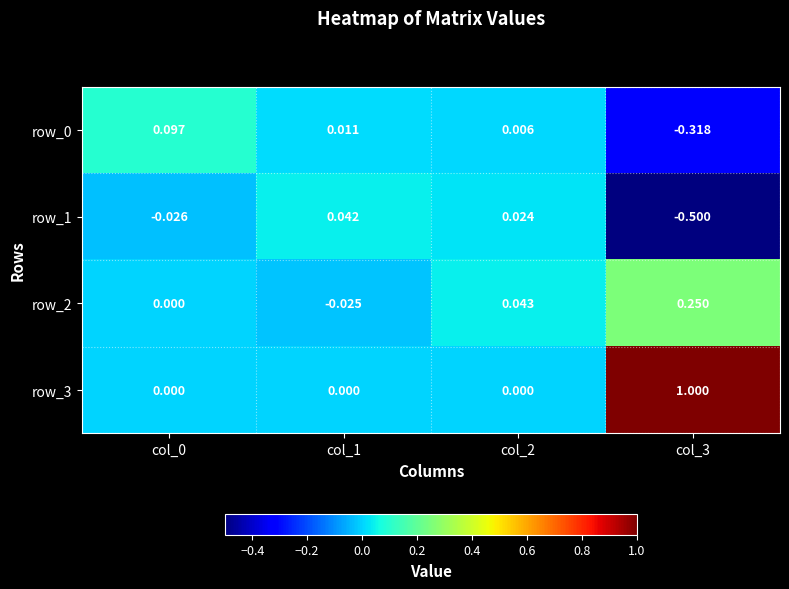

How many data points in row_1 are above 0?

2